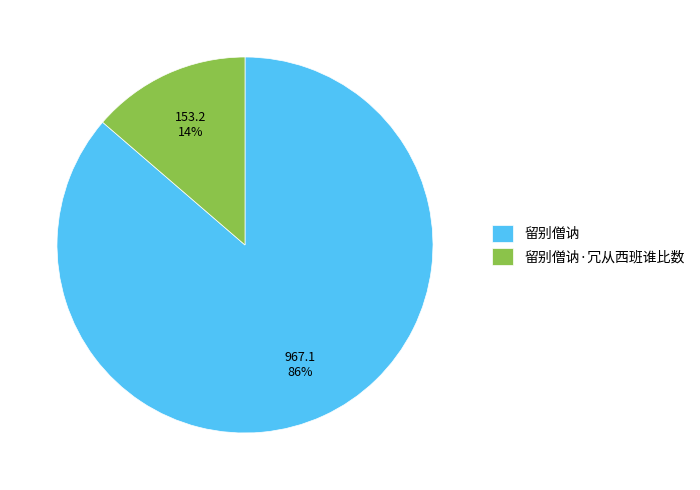

Is the sum of 留别僧讷 and 留别僧讷·冗从西班谁比数 greater than half?

Yes